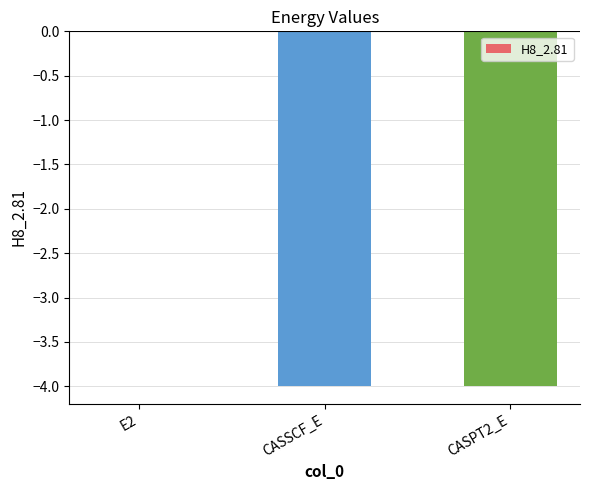

What is the sum of all values?

-8.0